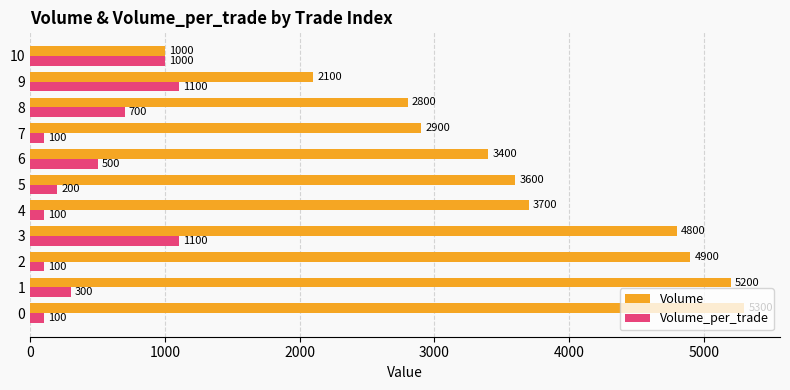

Which series has the largest total across all categories?

Volume